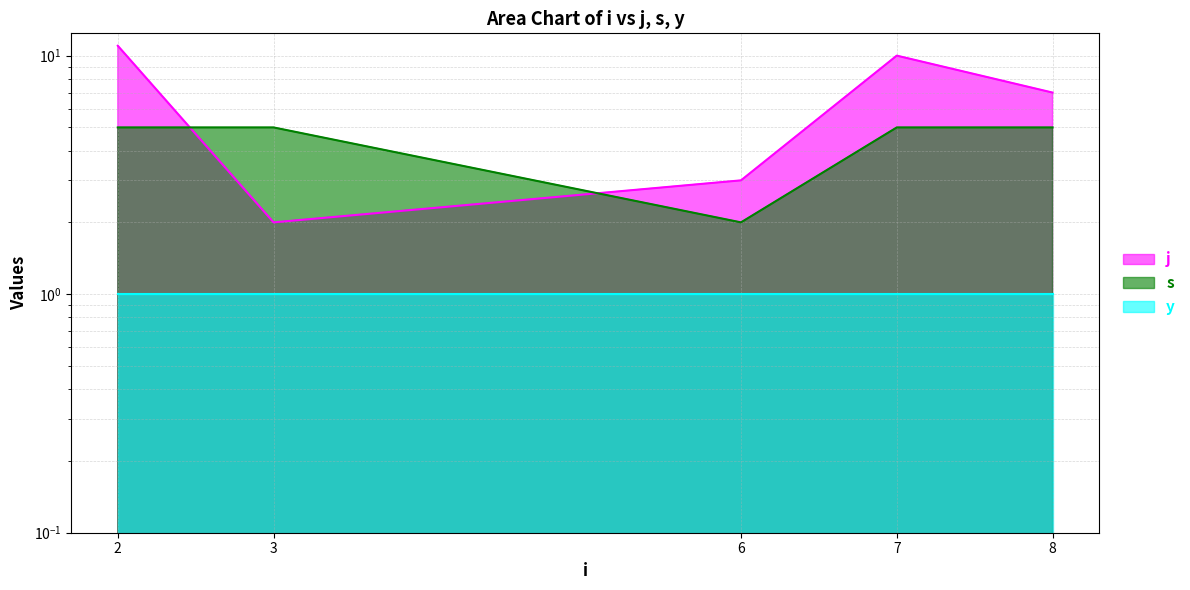

Is the value of j at 2 greater than the value of s at 2?

Yes